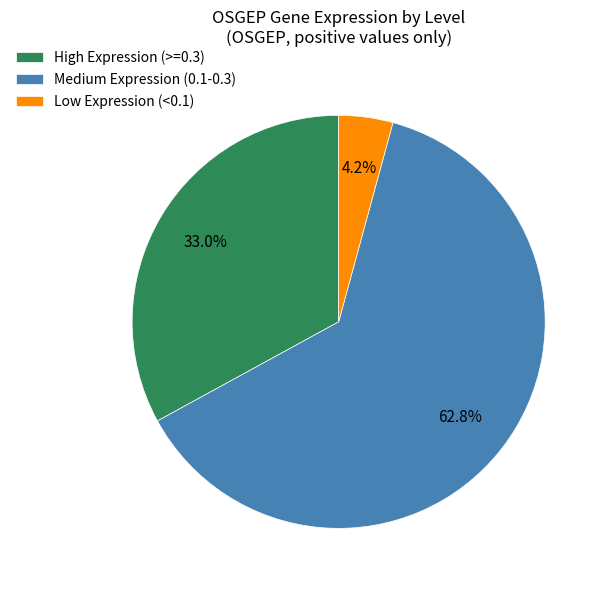

What is the largest slice in the pie chart?

Medium Expression (0.1-0.3)